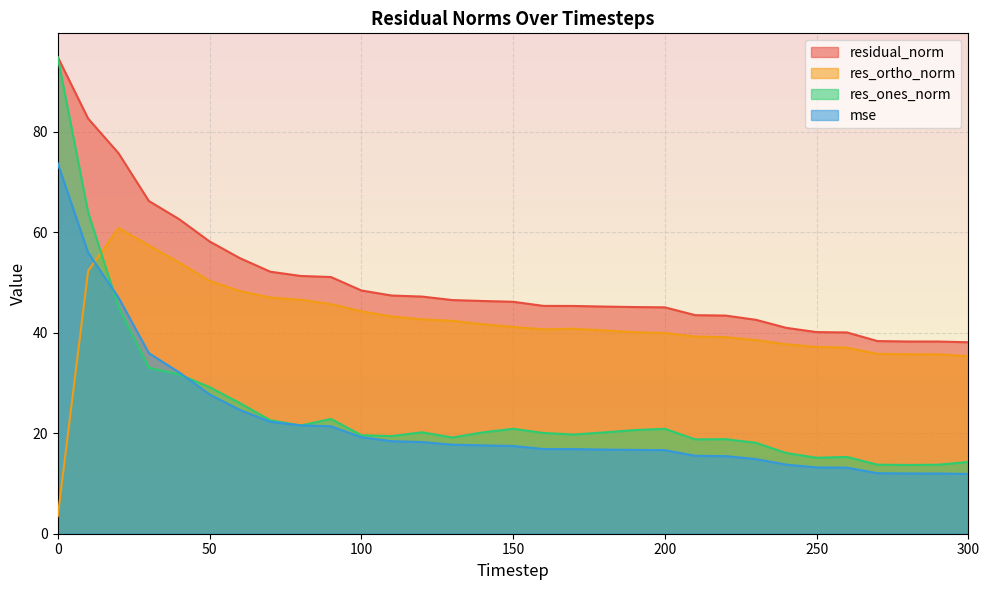

How many values in the residual_norm series exceed 46?

16